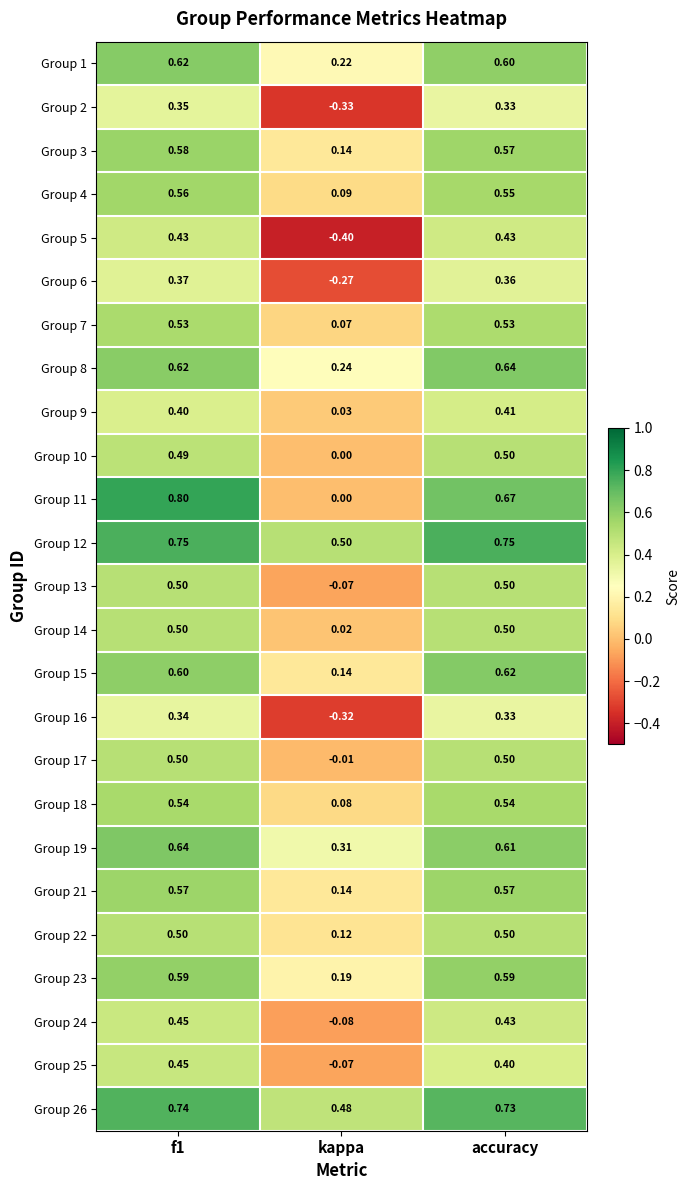

At which category does the chart reach its minimum across all series?

kappa